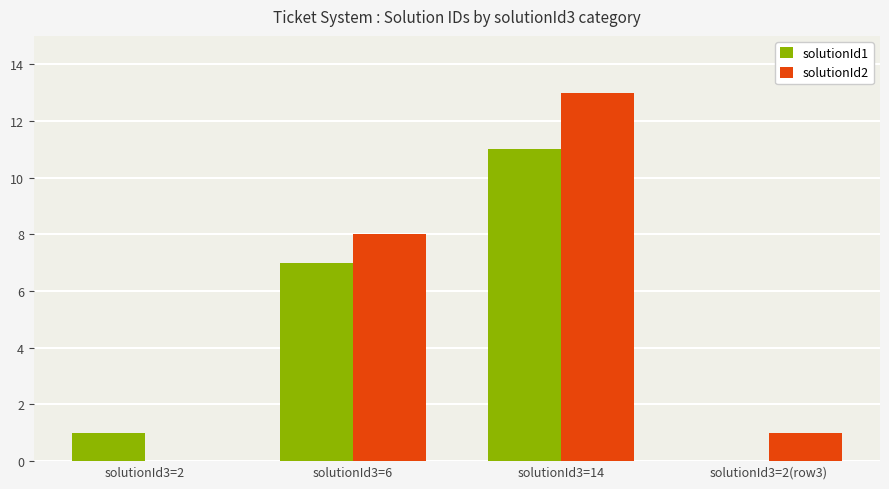

At which label does solutionId2 reach its peak?

solutionId3=14